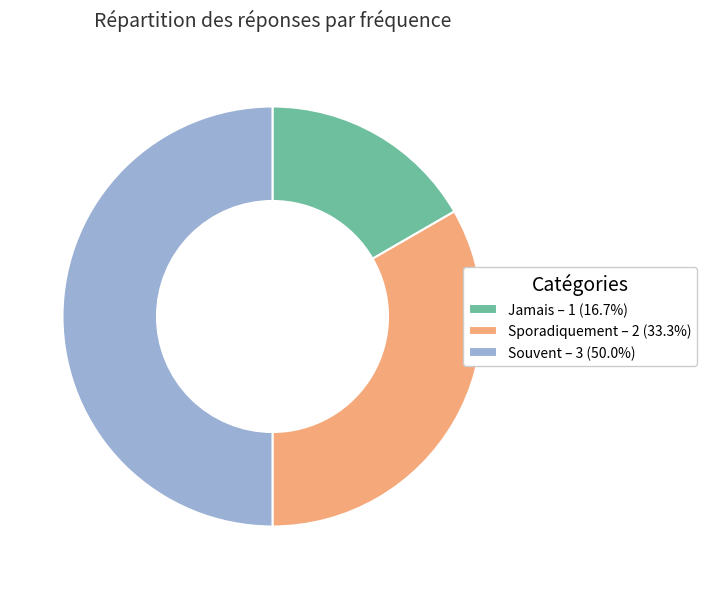

Does Sporadiquement – 2 (33.3%) account for over 50% of the chart?

No